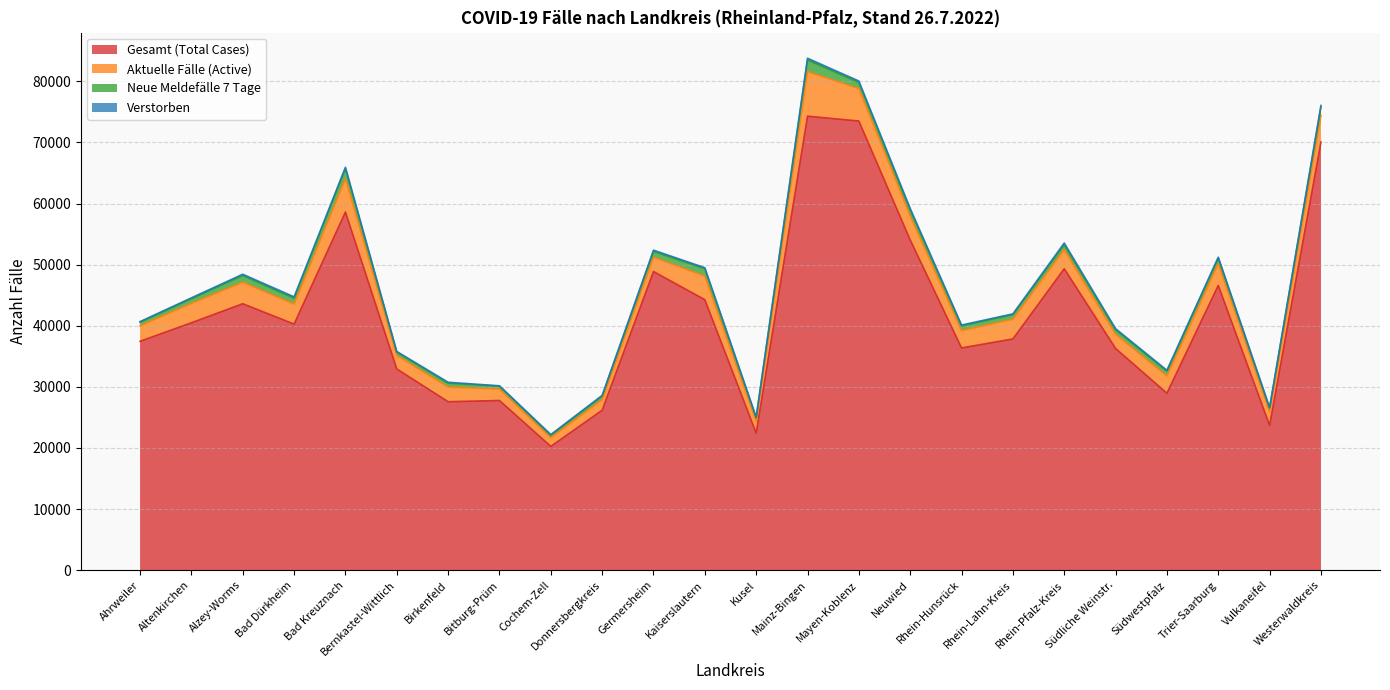

How many data points in Verstorben are less than 153?

12